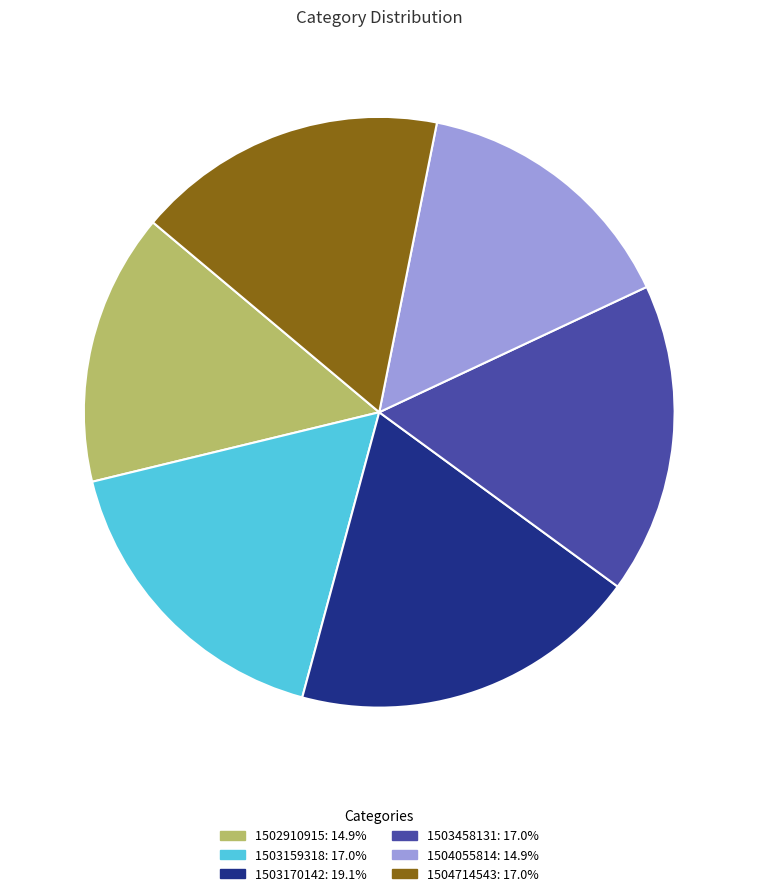

Which slice is the largest?

1503170142